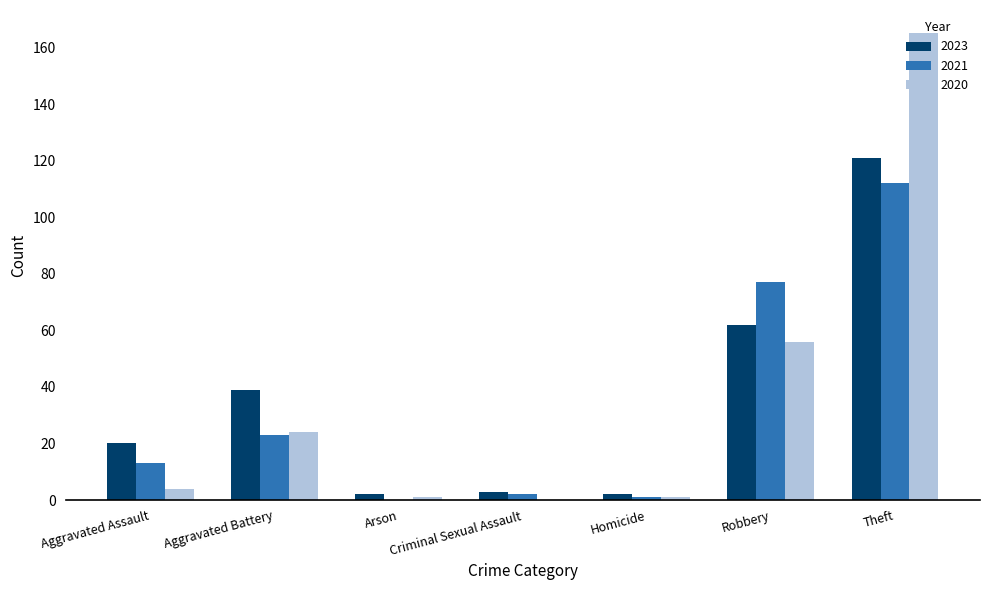

What is the approximate value of 2021 at Aggravated Assault?

13